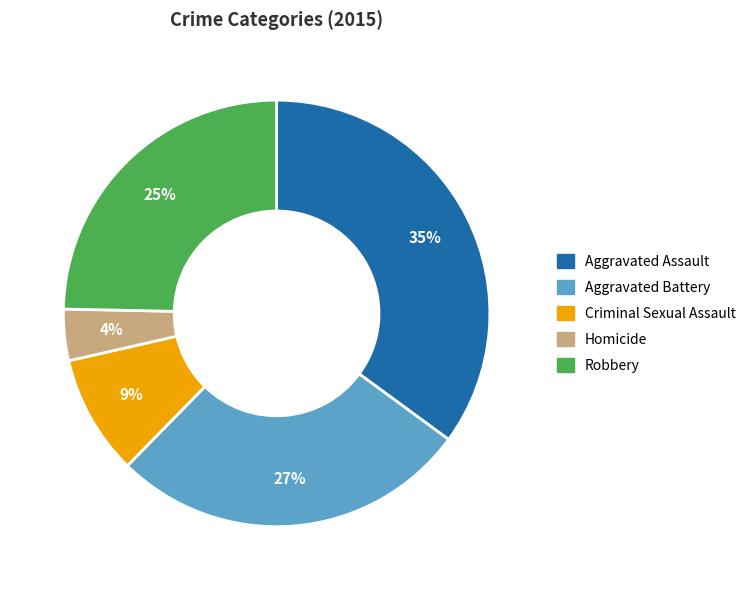

Combined, do Criminal Sexual Assault and Aggravated Assault account for over 50%?

No